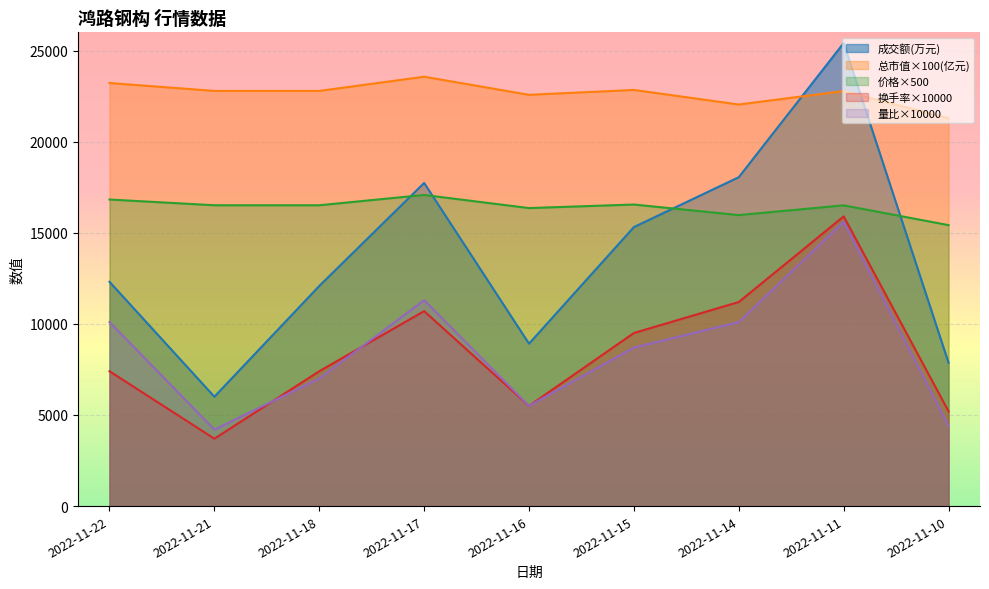

How many data points in 价格 are above 16510?

3